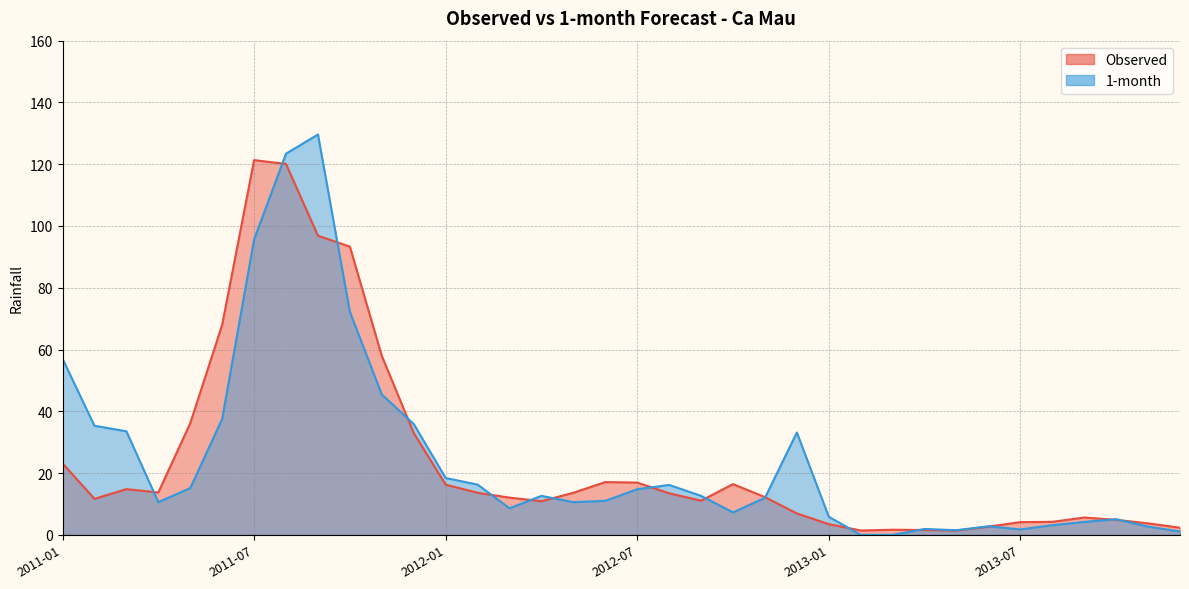

Which series changed the most between 2013-09 and 2013-12?

Observed